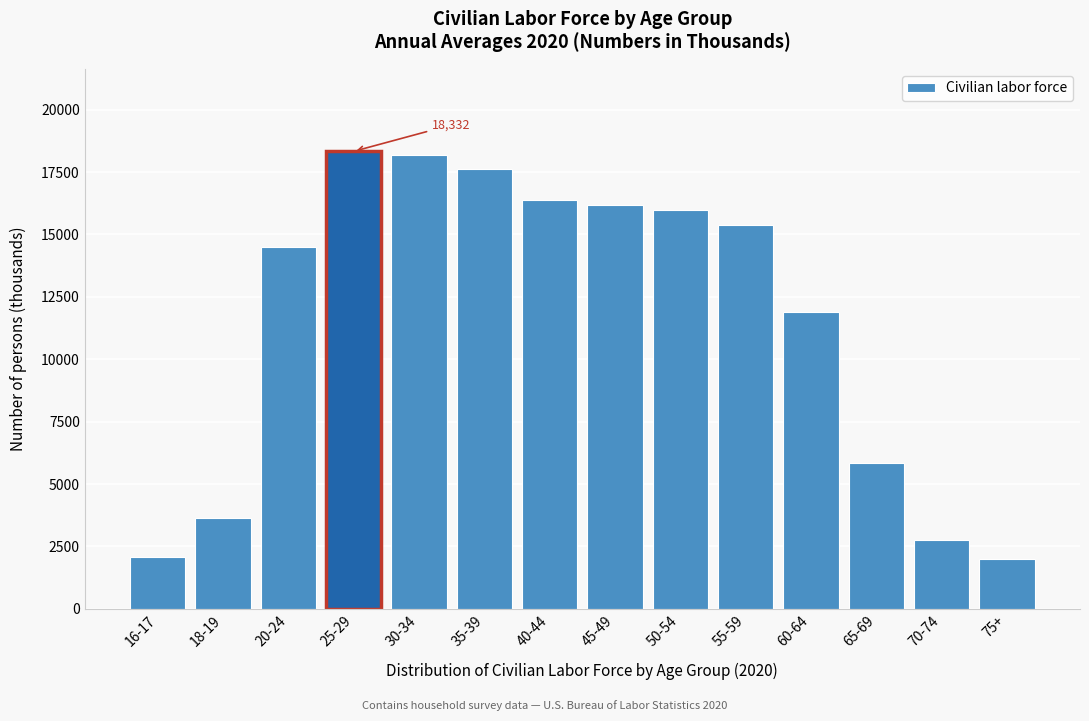

Reading left to right, what are all the values shown in this chart?

2082	3638	14487	18332	18174	17608	16376	16171	15969	15399	11894	5864	2762	1987